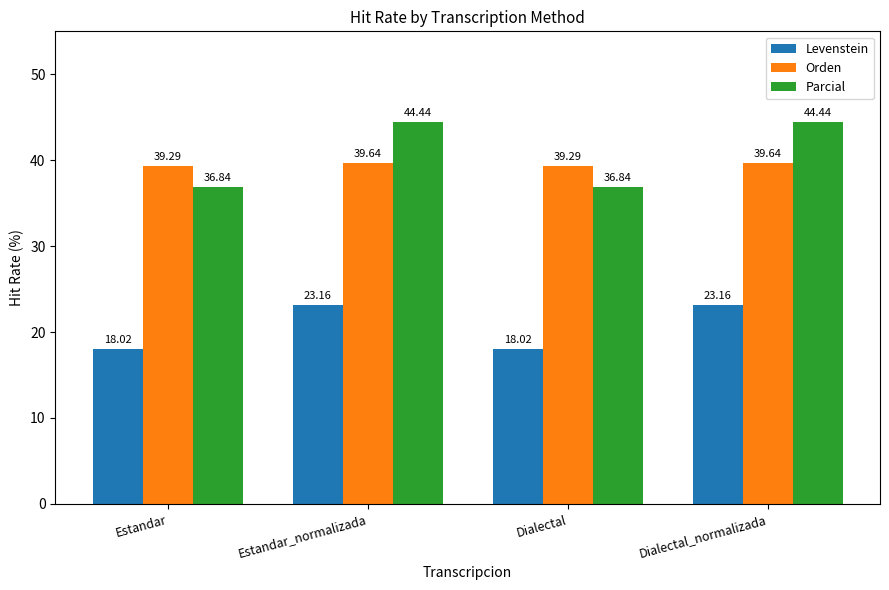

How many Orden values are between 39 and 40?

4